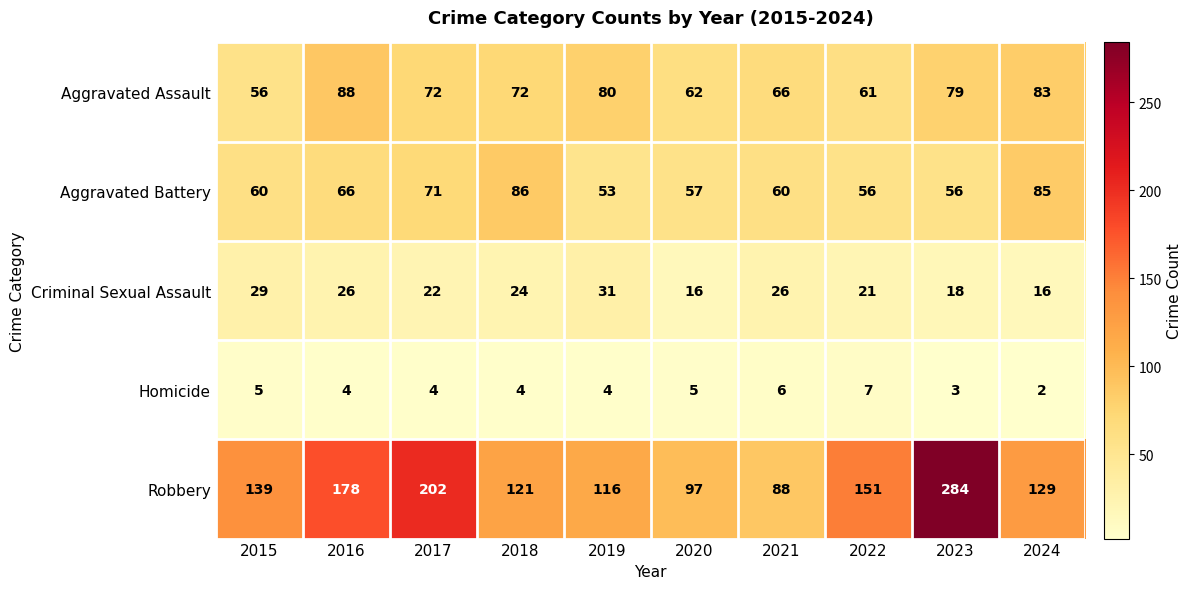

Rank the series at 2015 from highest to lowest value.

Robbery, Aggravated Battery, Aggravated Assault, Criminal Sexual Assault, Homicide